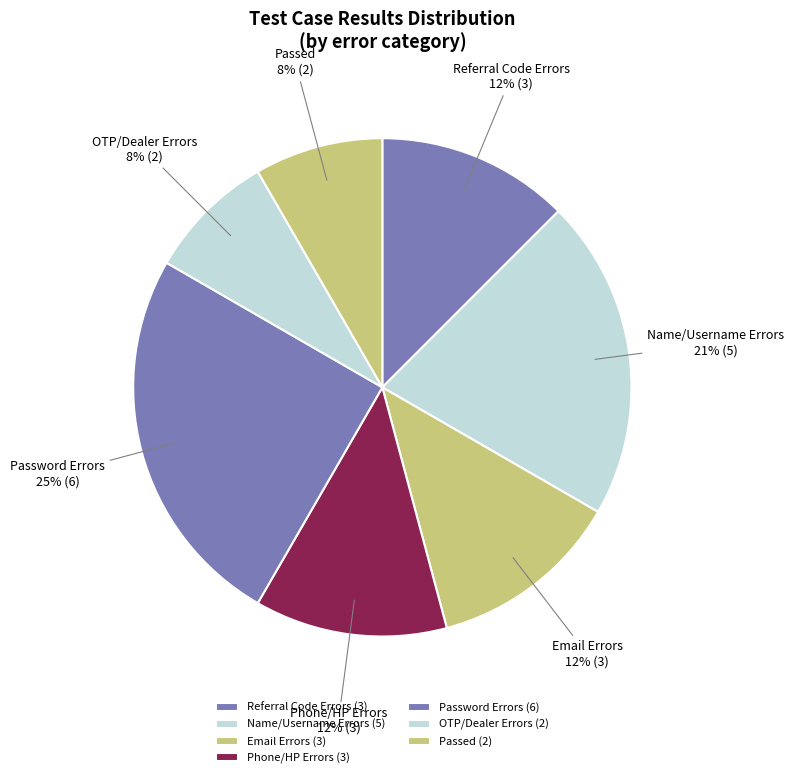

To the nearest percent, what percentage of the pie is Password Errors?

25%